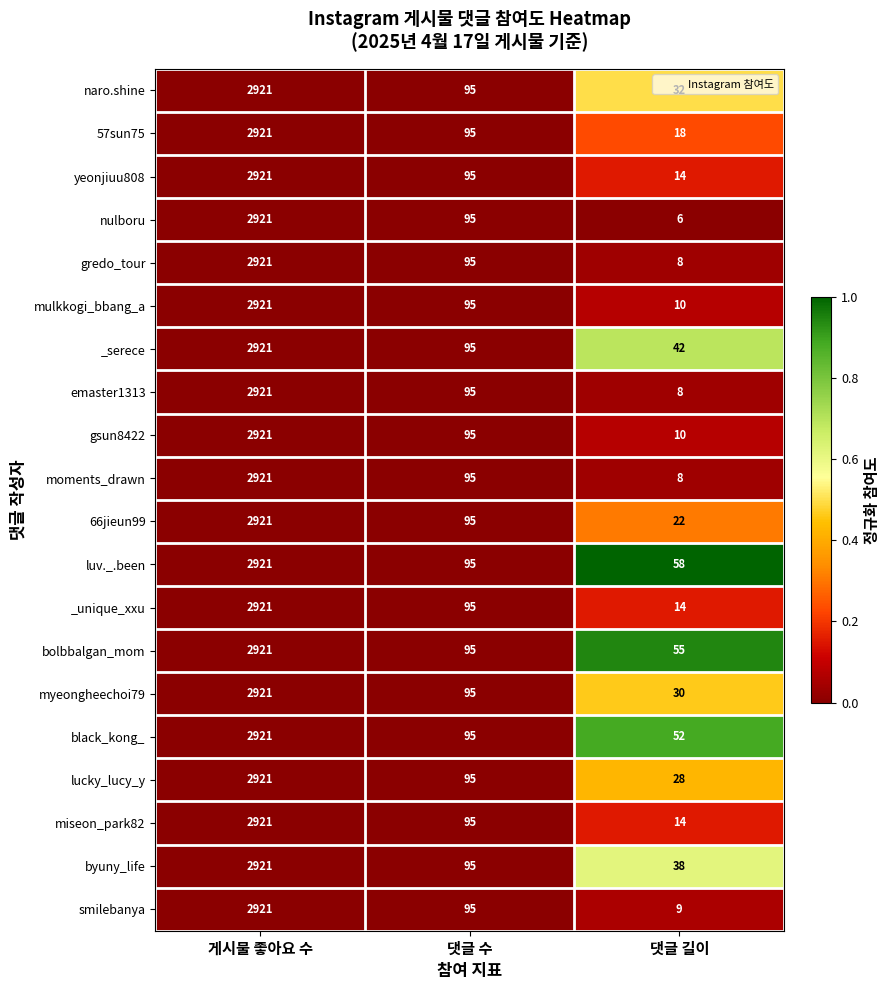

List the labels in order of smilebanya value, largest first.

게시물 좋아요 수, 댓글 수, 댓글 길이